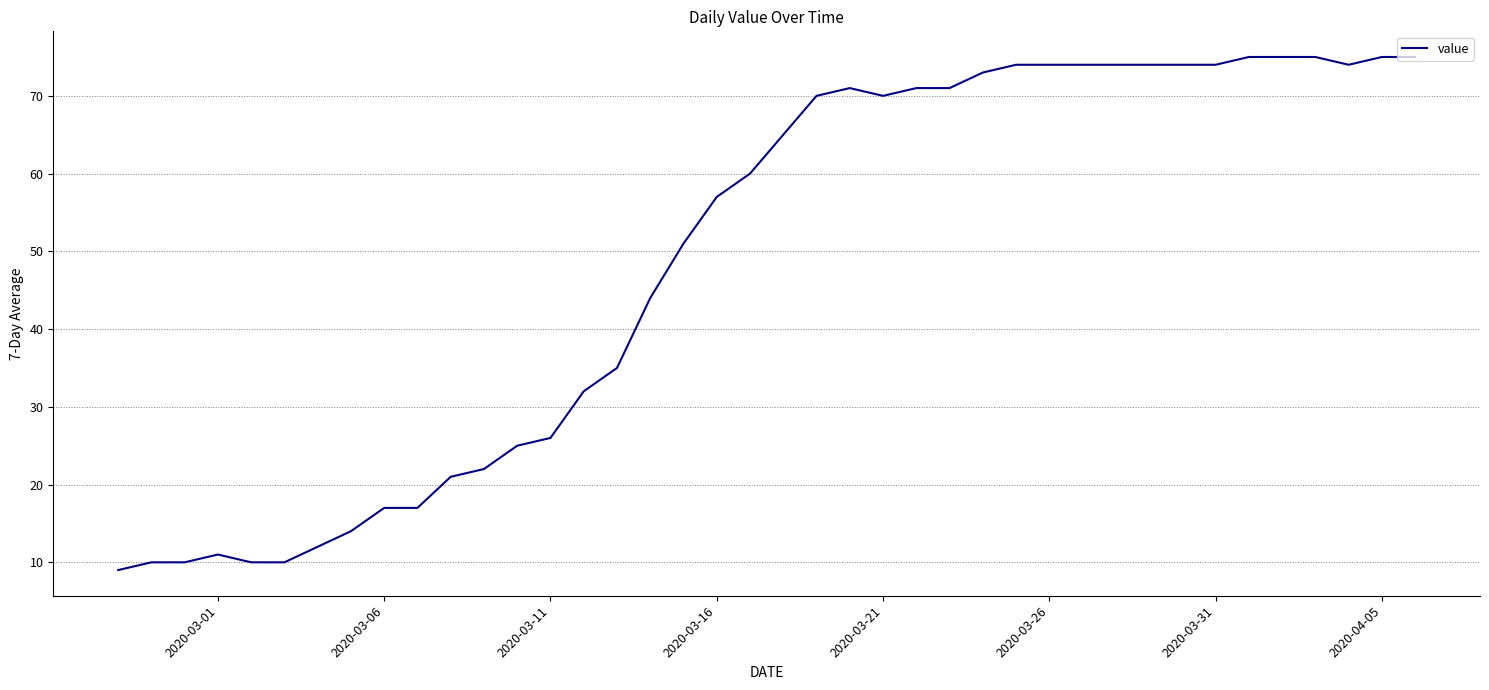

What is the average value?

49